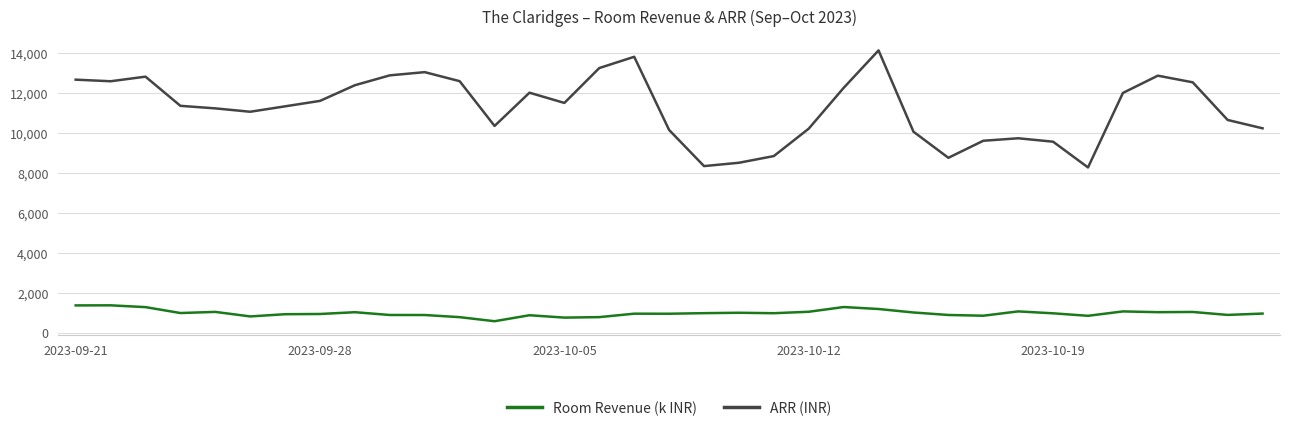

True or false: ARR (INR) and Room Revenue (k INR) cross at least once.

False